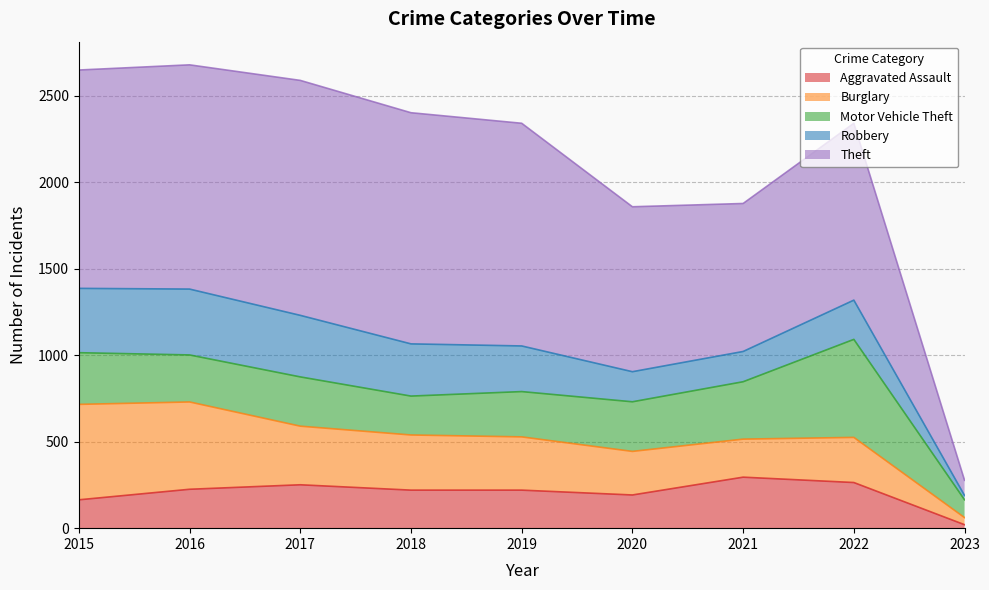

True or false: Aggravated Assault and Motor Vehicle Theft cross at least once.

False